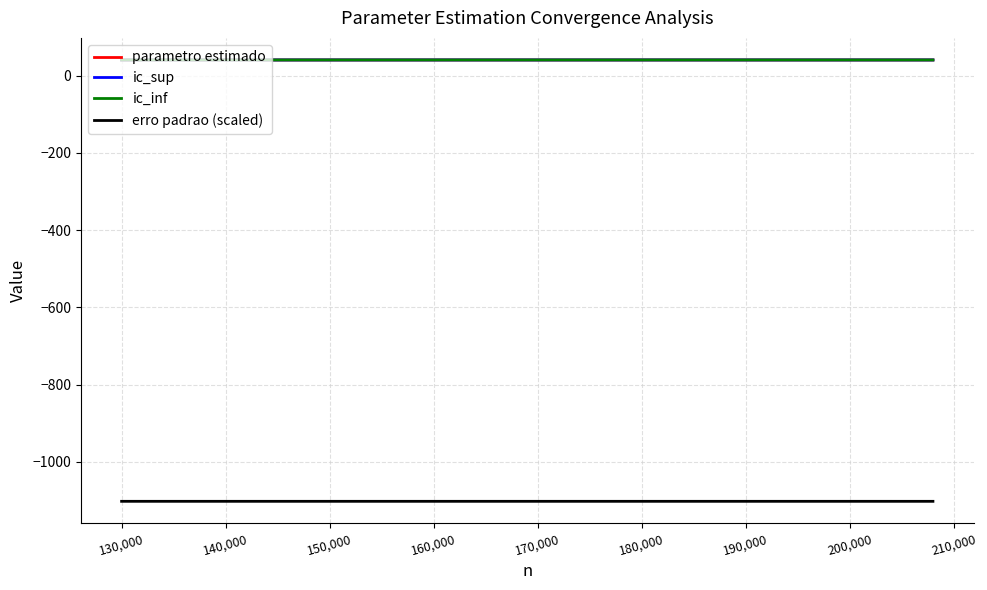

True or false: erro padrao (scaled) and parametro estimado intersect in this chart.

False